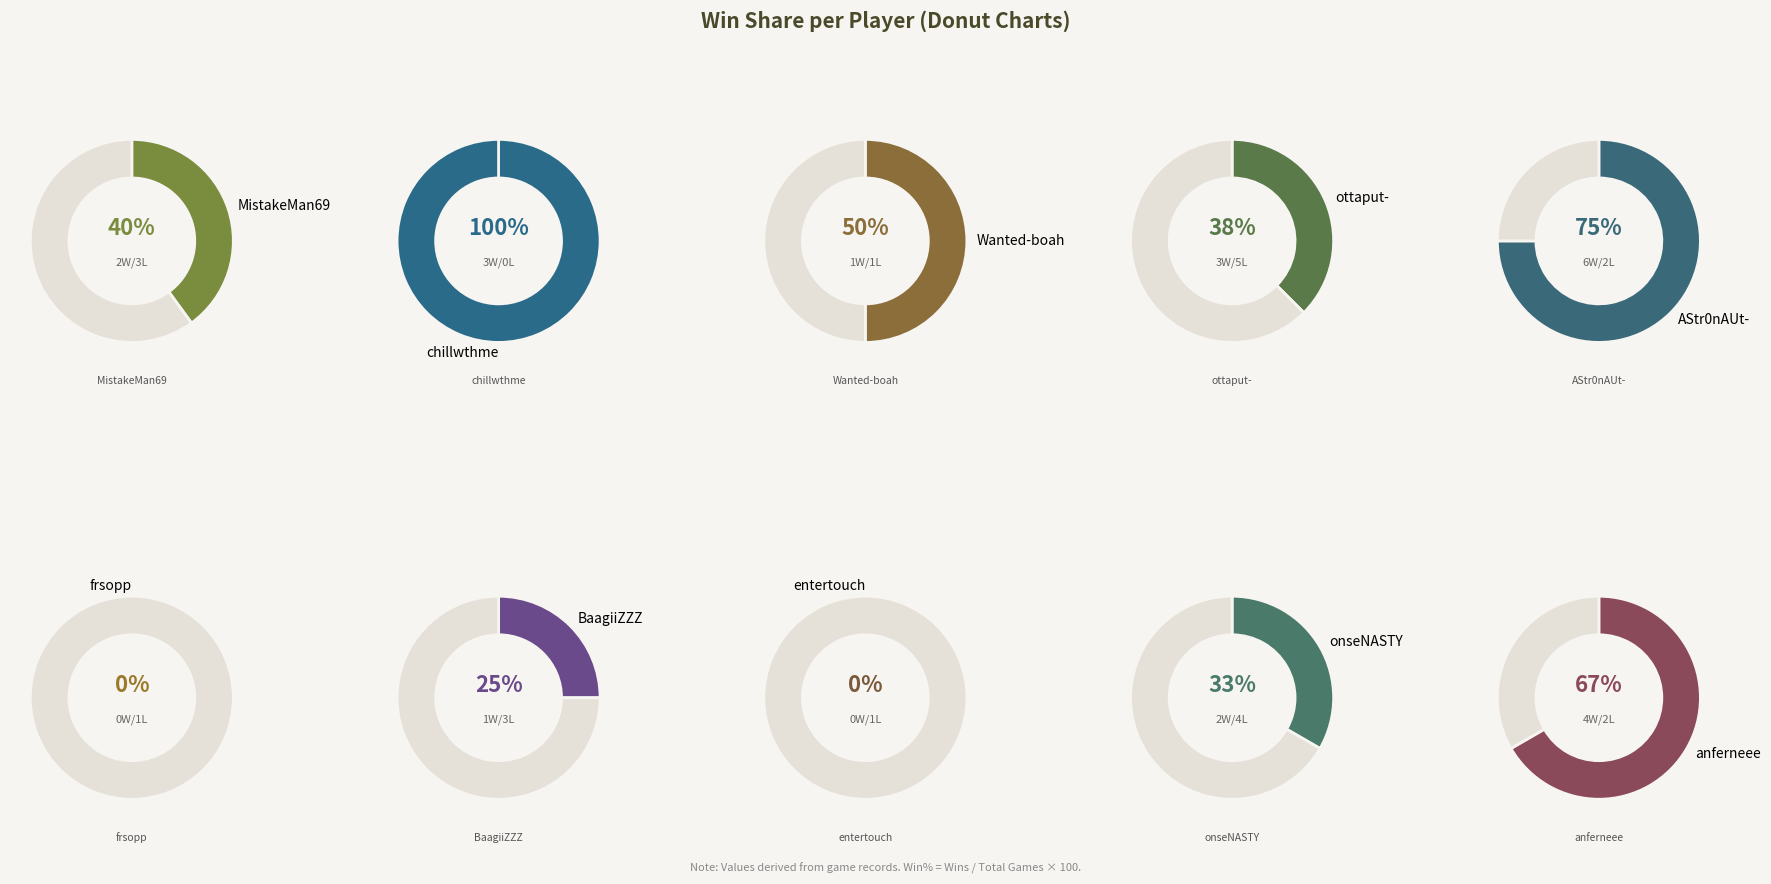

How many slices are in this pie chart?

10